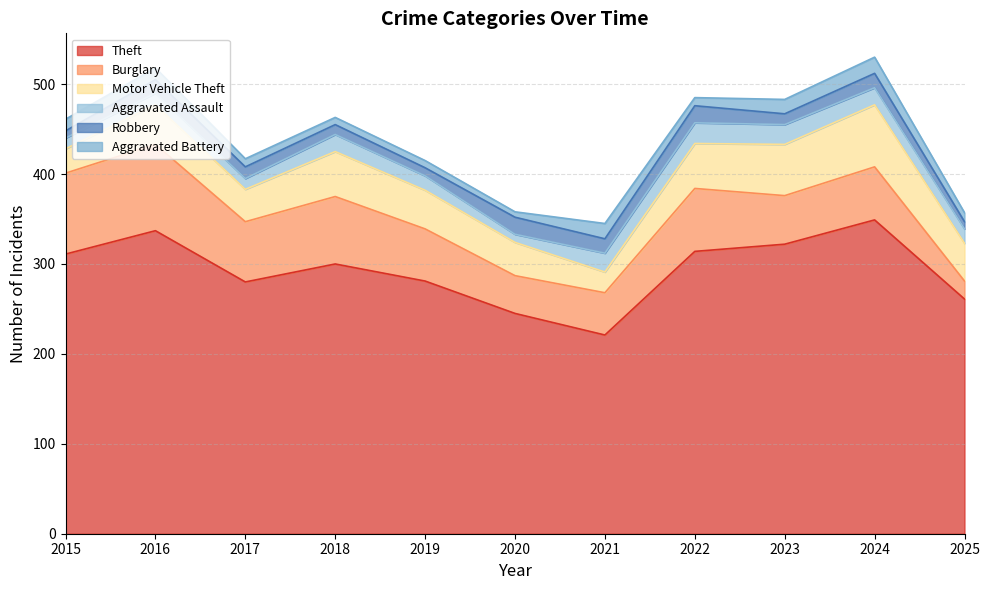

Which series has the largest total across all categories?

Theft